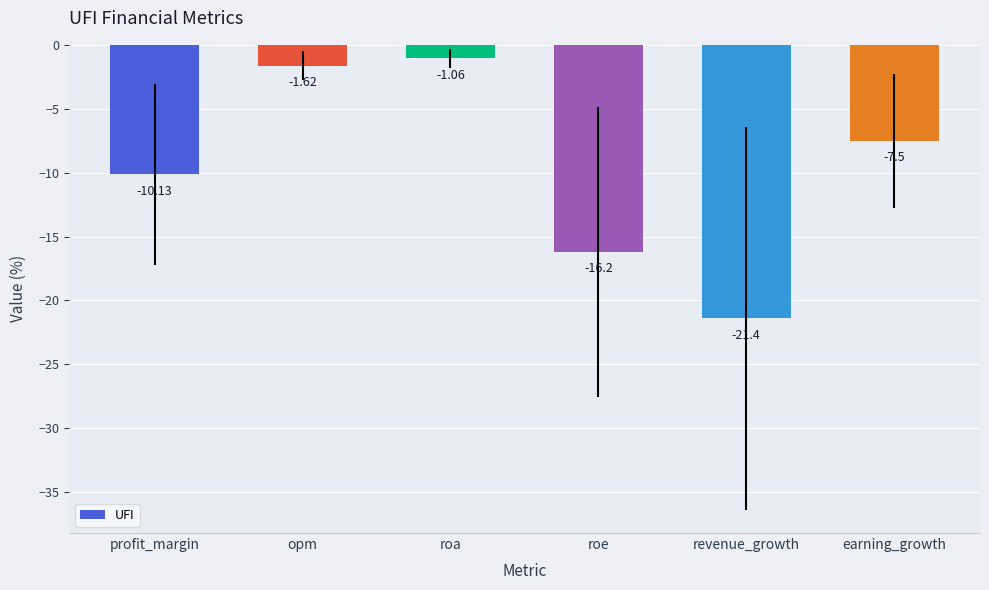

What is the label of the 3rd bar from the left?

roa